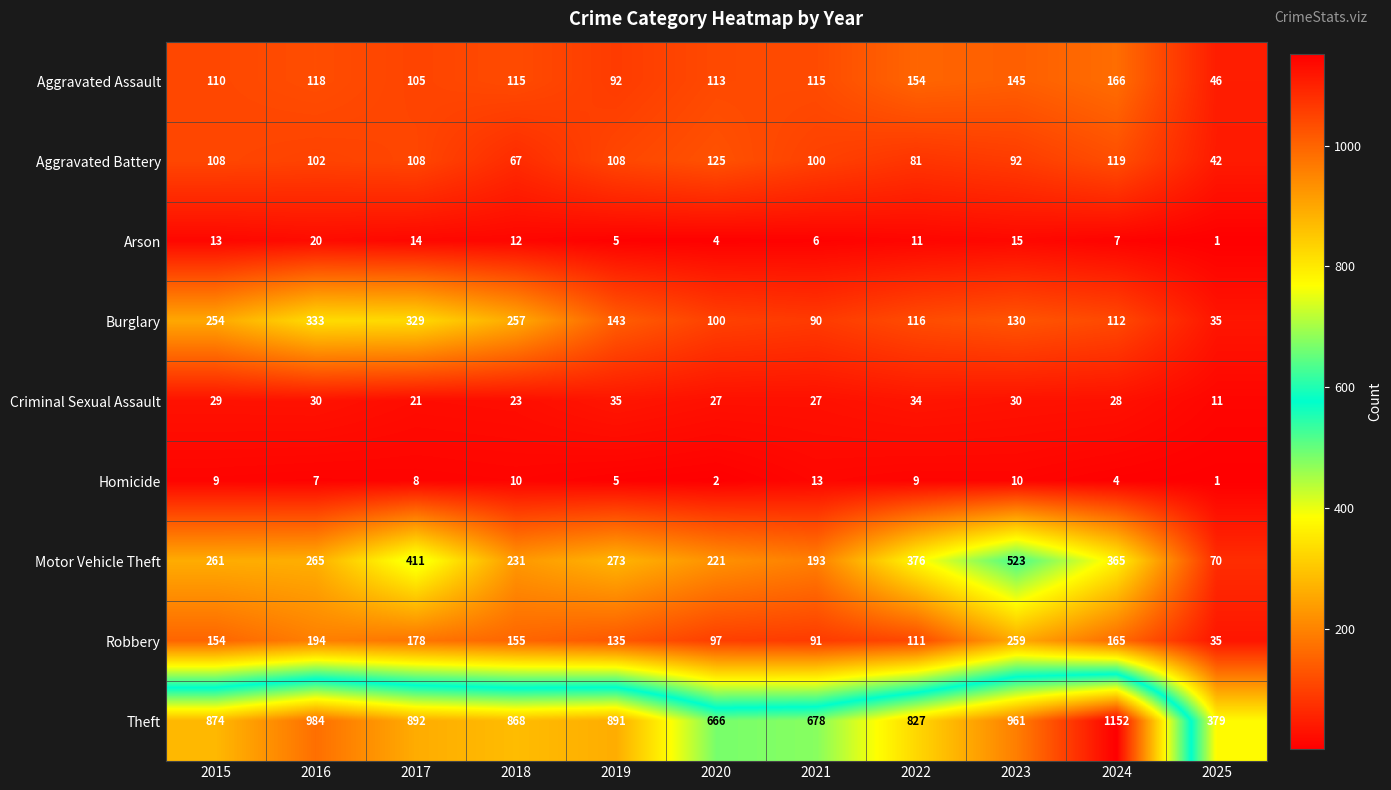

What is the sum of the Aggravated Battery values at 2024 and 2021?

219